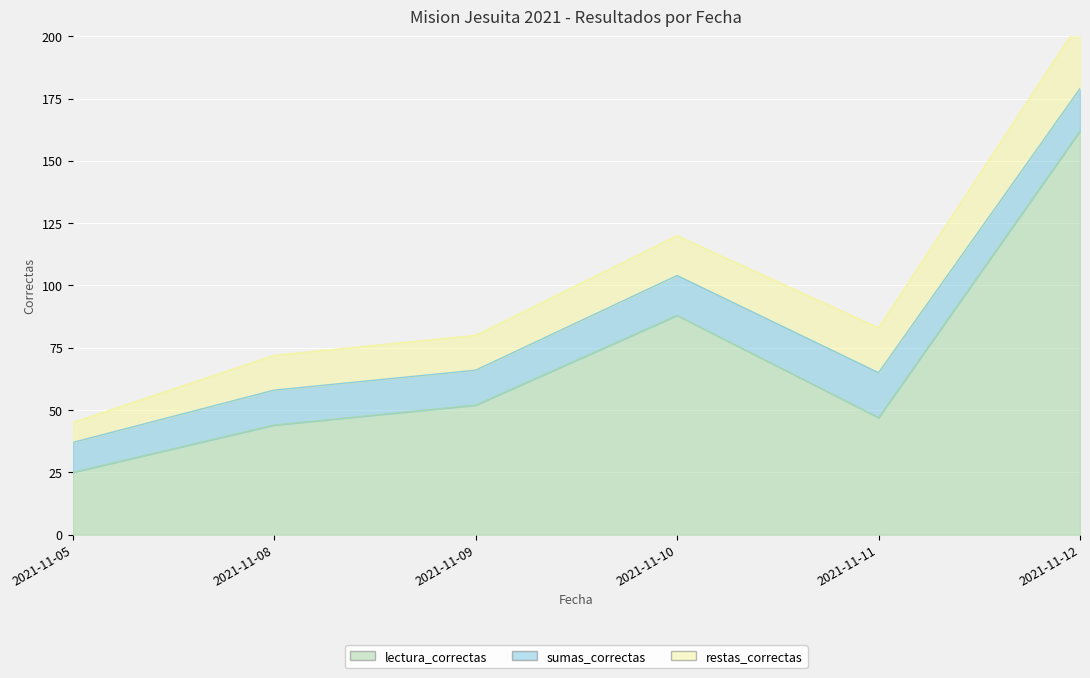

What is the value of the restas_correctas point at the 4th from the left?

16